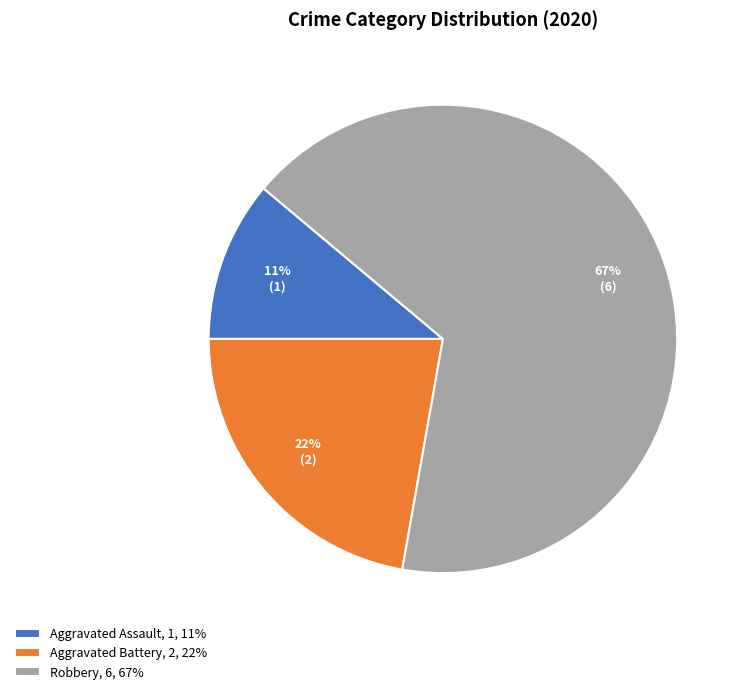

Between Robbery and Aggravated Battery, which is larger?

Robbery